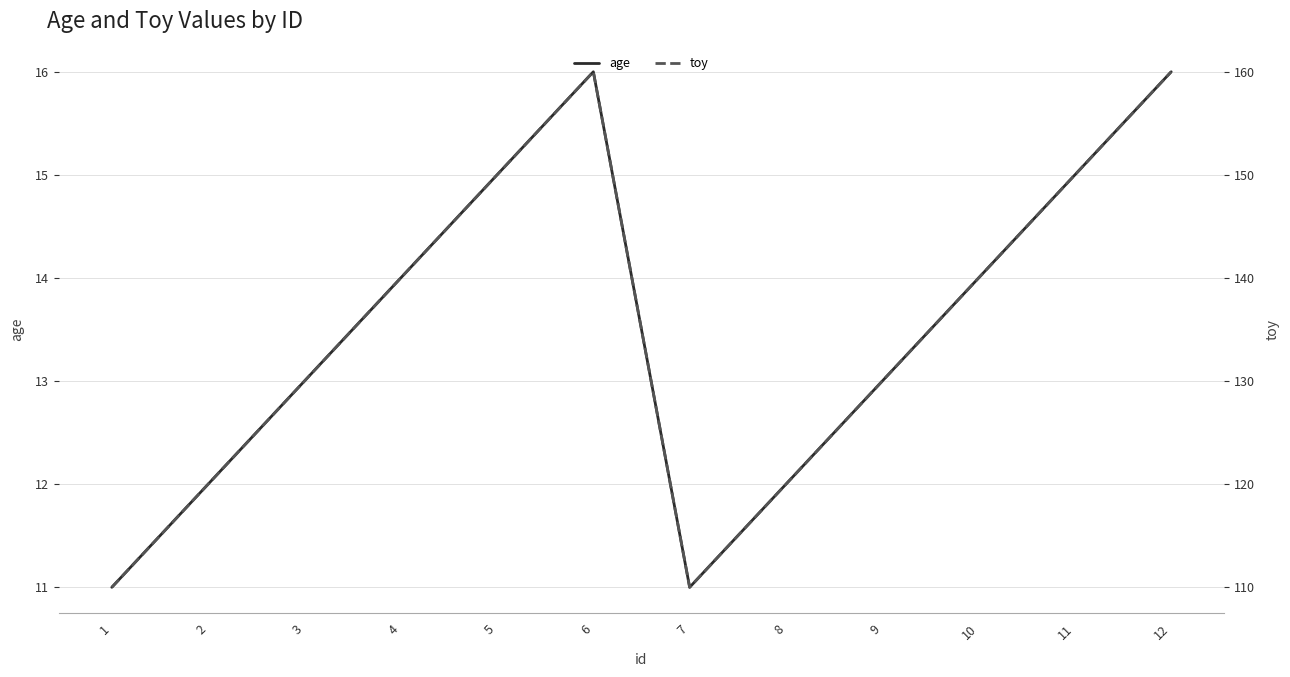

Is this an area chart (filled region under the line)?

No